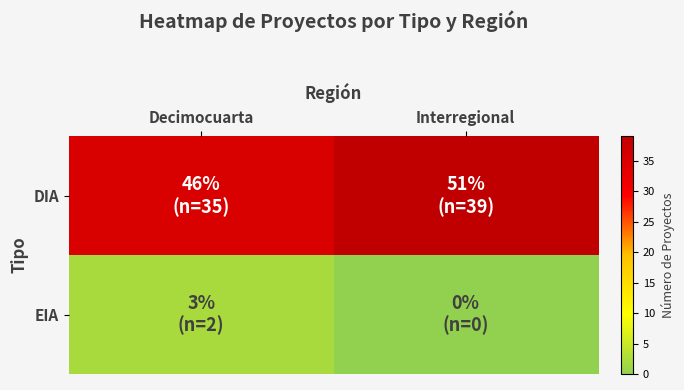

What is the total value across all series at Decimocuarta?

37